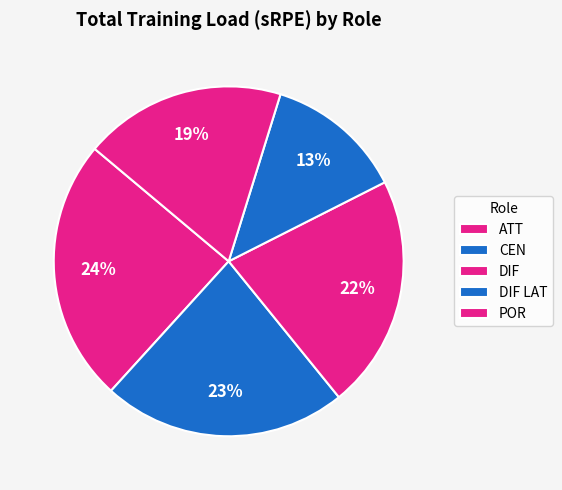

How many slices are in this pie chart?

5